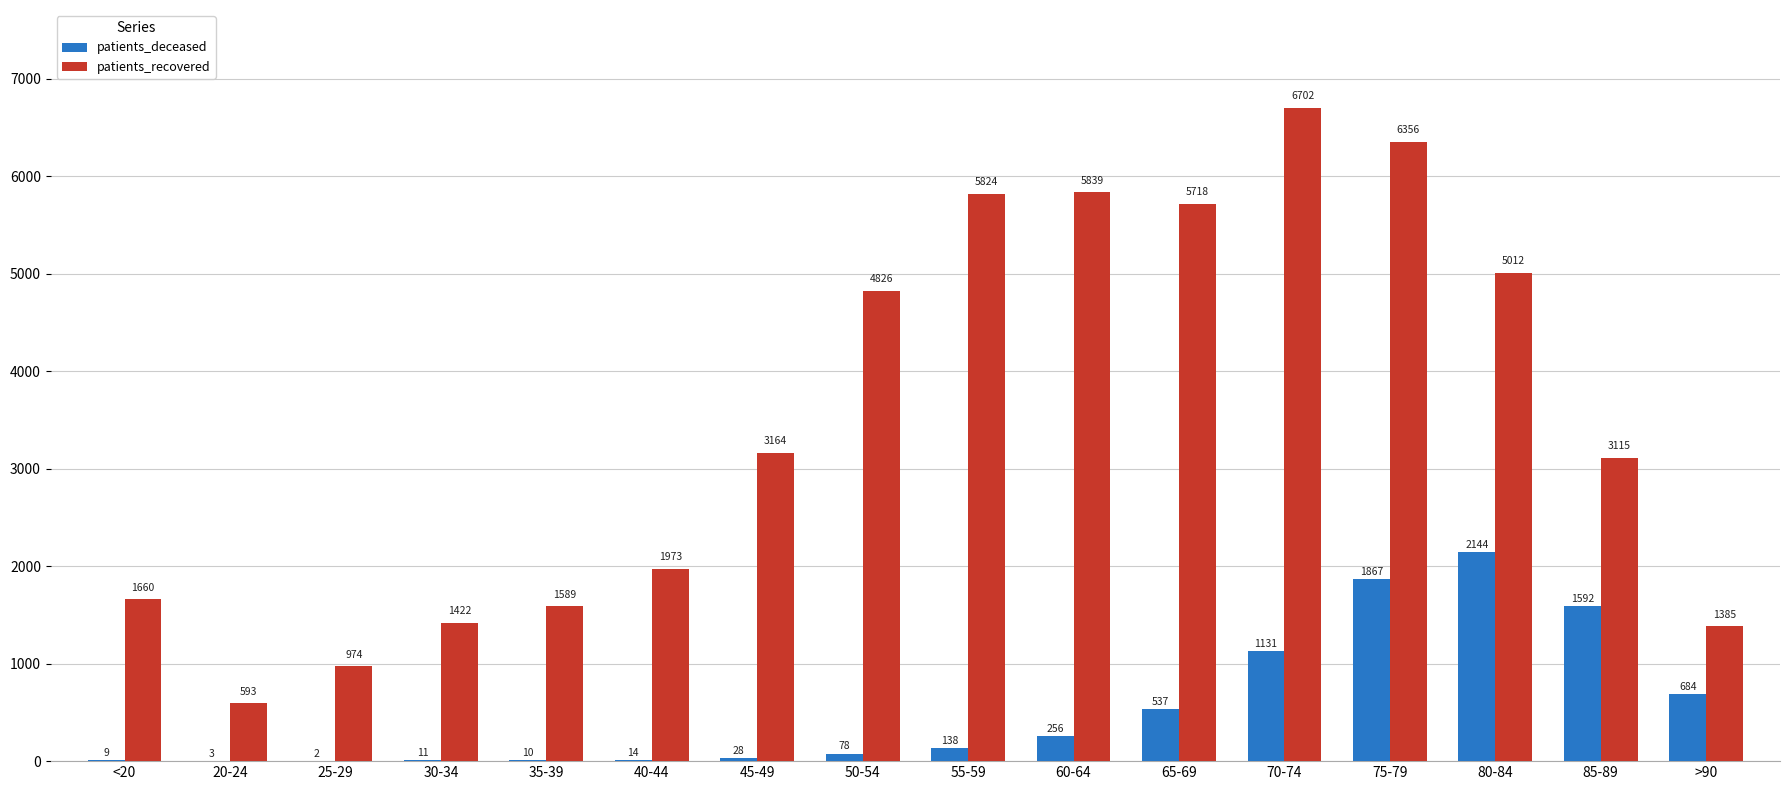

Reading left to right, transcribe all the data shown in this chart.

patients_deceased: <20=9	20-24=3	25-29=2	30-34=11	35-39=10	40-44=14	45-49=28	50-54=78	55-59=138	60-64=256	65-69=537	70-74=1131	75-79=1867	80-84=2144	85-89=1592	>90=684
patients_recovered: <20=1660	20-24=593	25-29=974	30-34=1422	35-39=1589	40-44=1973	45-49=3164	50-54=4826	55-59=5824	60-64=5839	65-69=5718	70-74=6702	75-79=6356	80-84=5012	85-89=3115	>90=1385